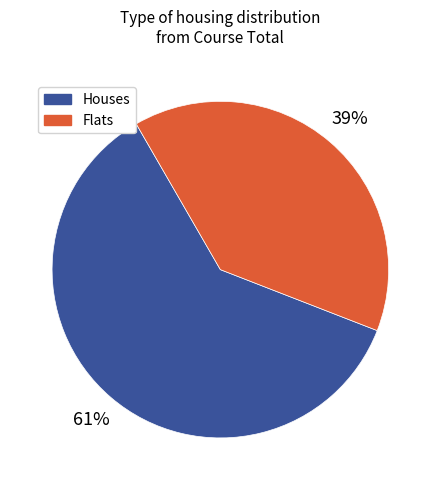

What is the ratio of the value at Flats to the value at Houses?

0.6